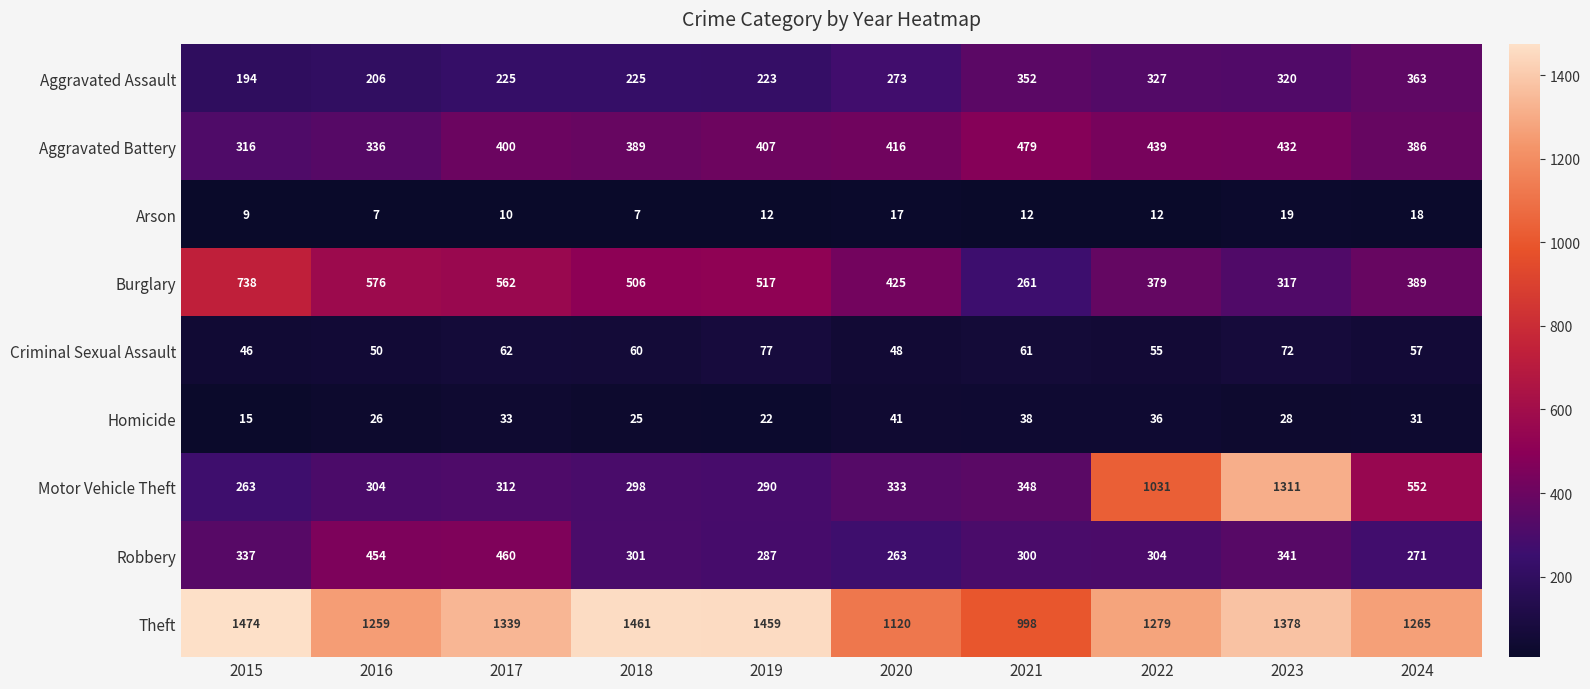

Where is Aggravated Assault nearest to the value 278?

2020